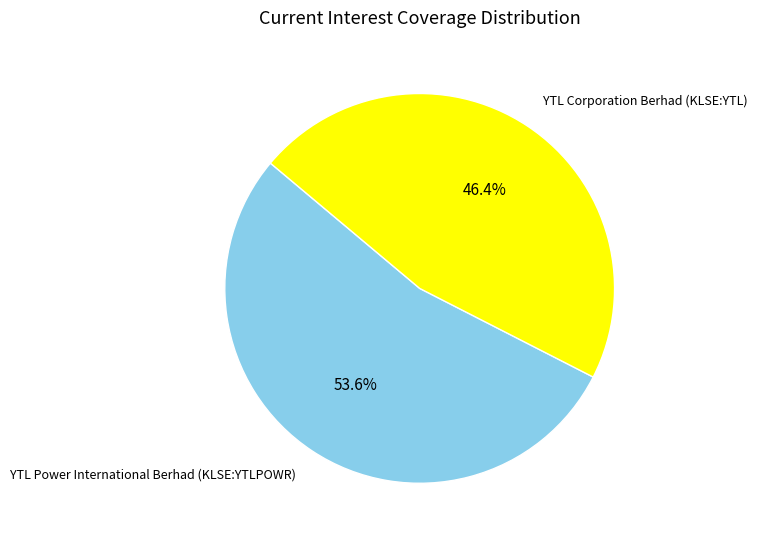

Is there any slice that represents more than half of the pie?

Yes